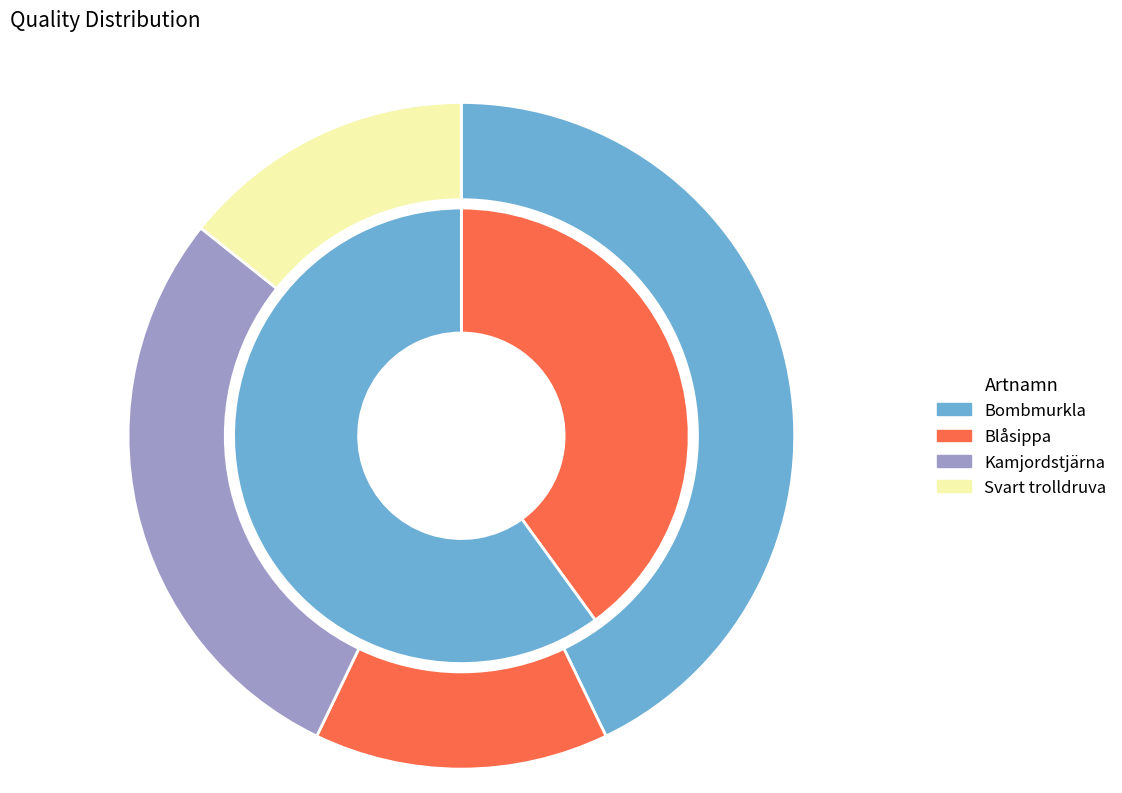

What is the total percentage of 3 and artnamn_values?

57.1%